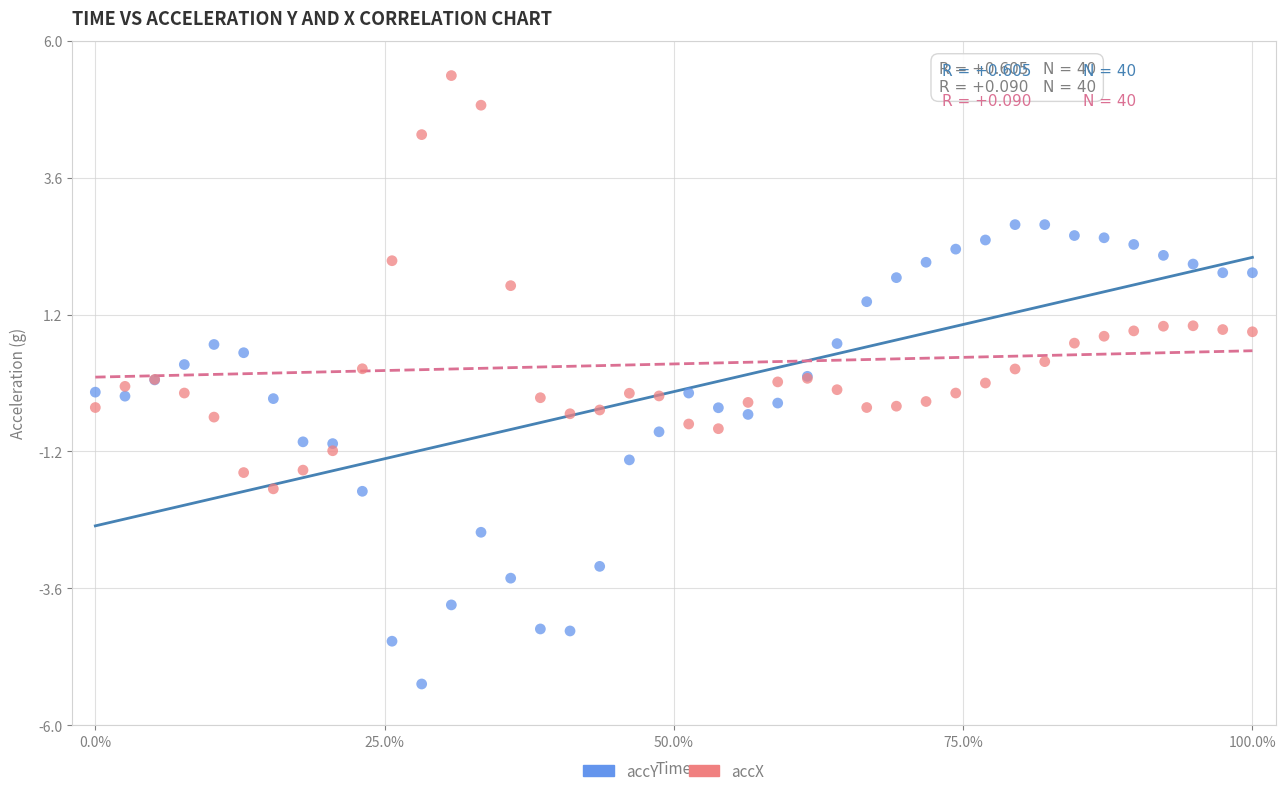

Which series contains the lowest Y value?

accY